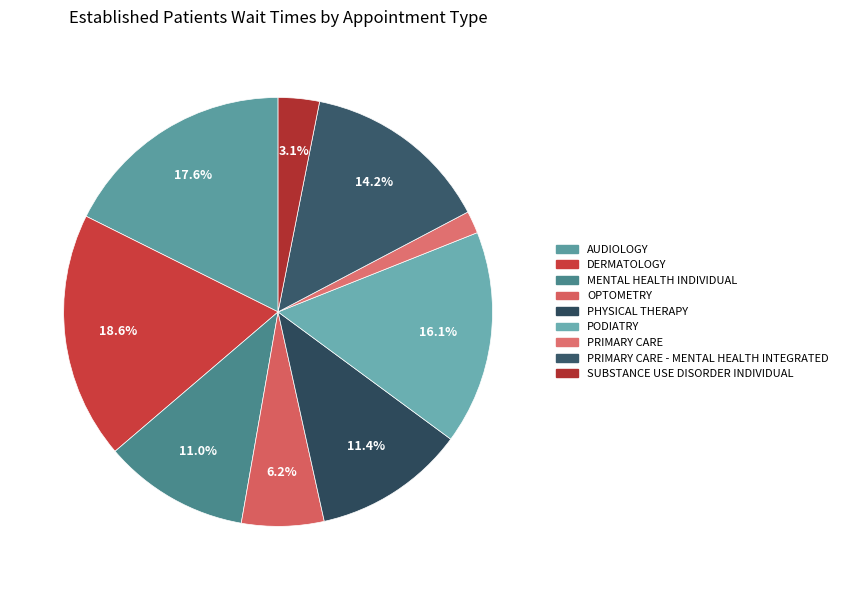

Is there any slice that represents more than half of the pie?

No